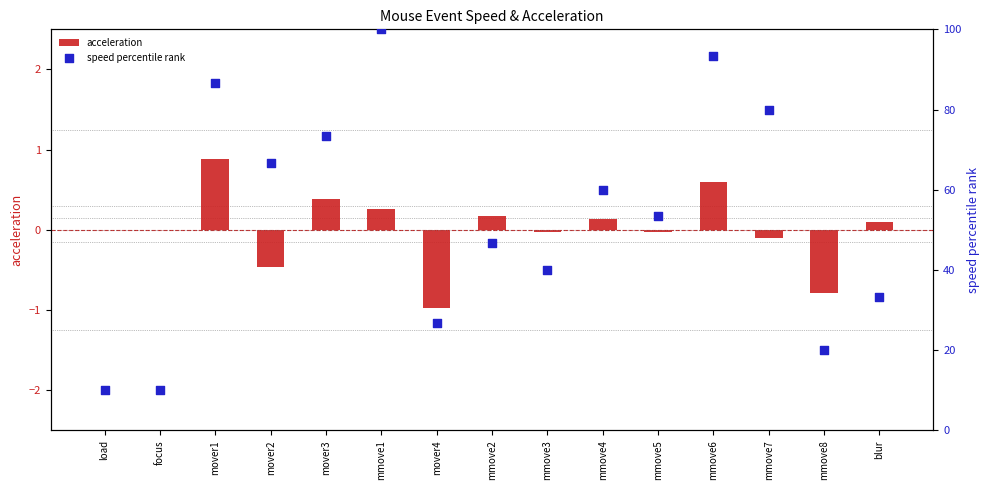

At which category is the sum across all series the highest?

mmove1